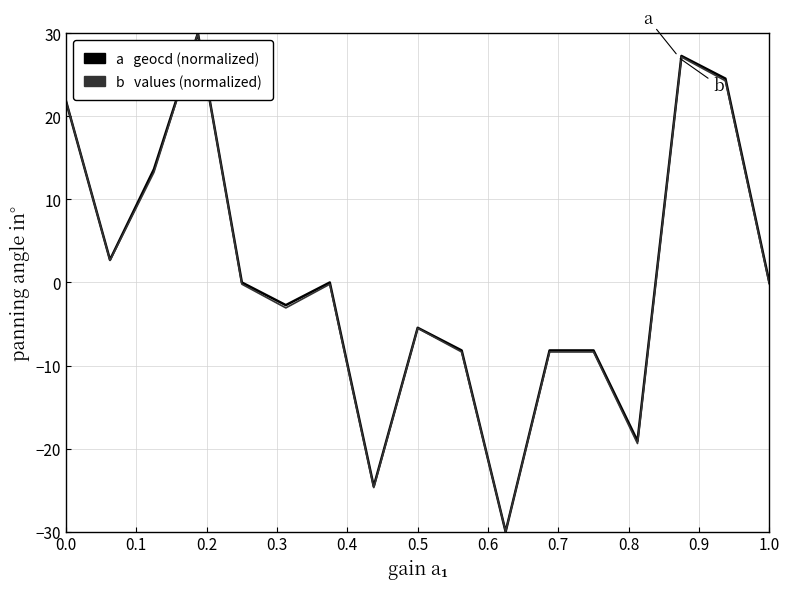

Reading left to right, extract all data points from this chart.

geocd: 21.8	2.7	13.6	30.0	0.0	-2.7	0.0	-24.5	-5.5	-8.2	-30.0	-8.2	-8.2	-19.1	27.3	24.5	0.0
values: 21.8	2.7	13.3	30.0	-0.2	-3.1	-0.2	-24.7	-5.5	-8.4	-30.0	-8.4	-8.4	-19.4	27.1	24.3	-0.2